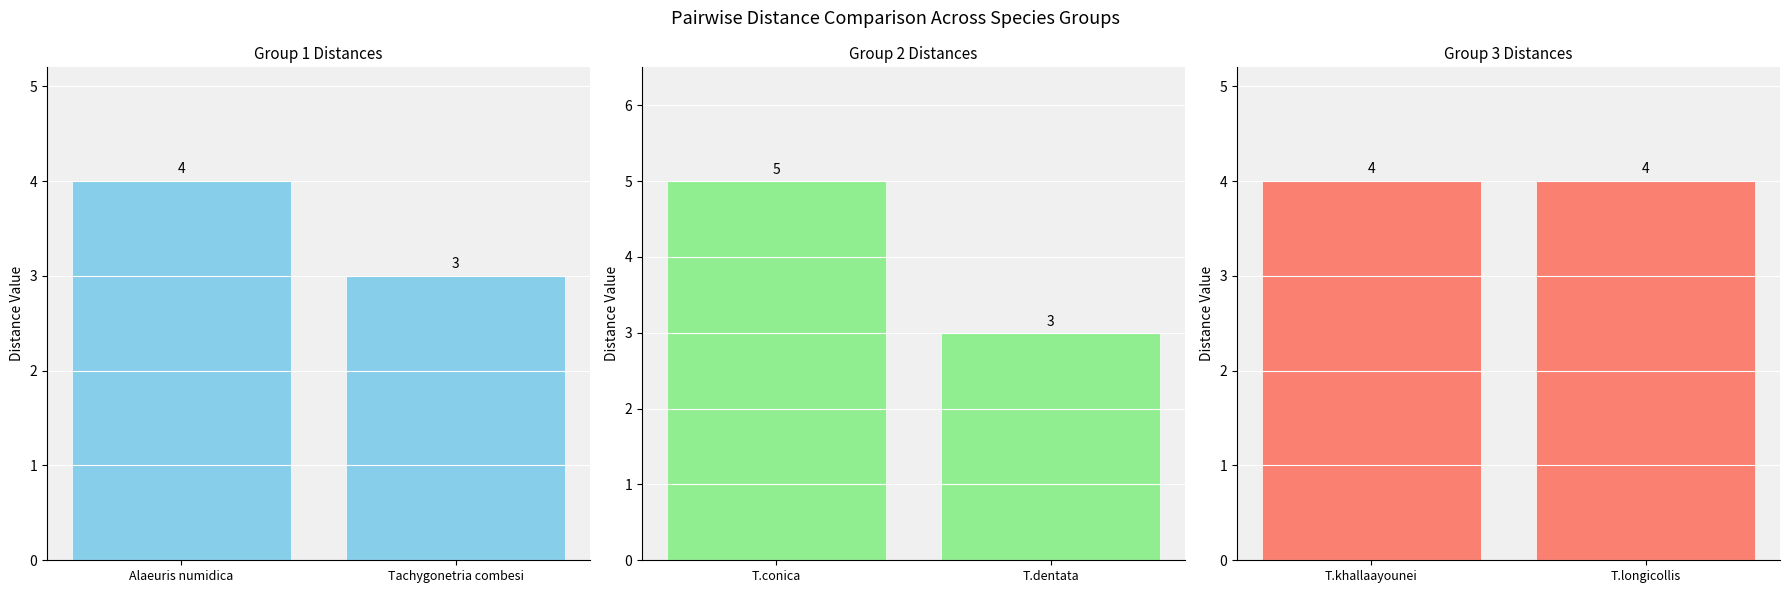

How many bars are there in total?

6